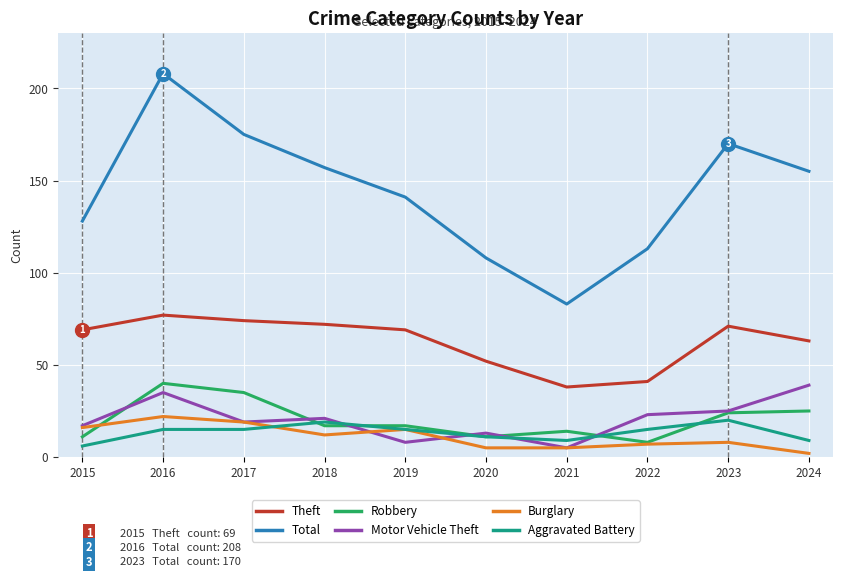

What is the total value across all series at 2020?

200